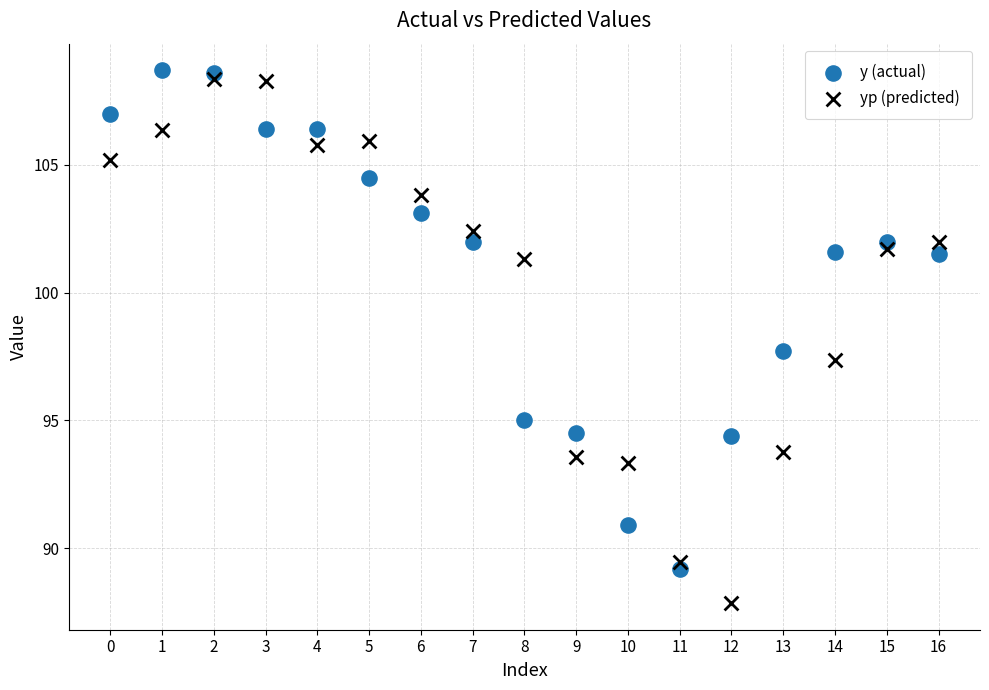

What are all the series names shown in the legend?

y (actual), yp (predicted)